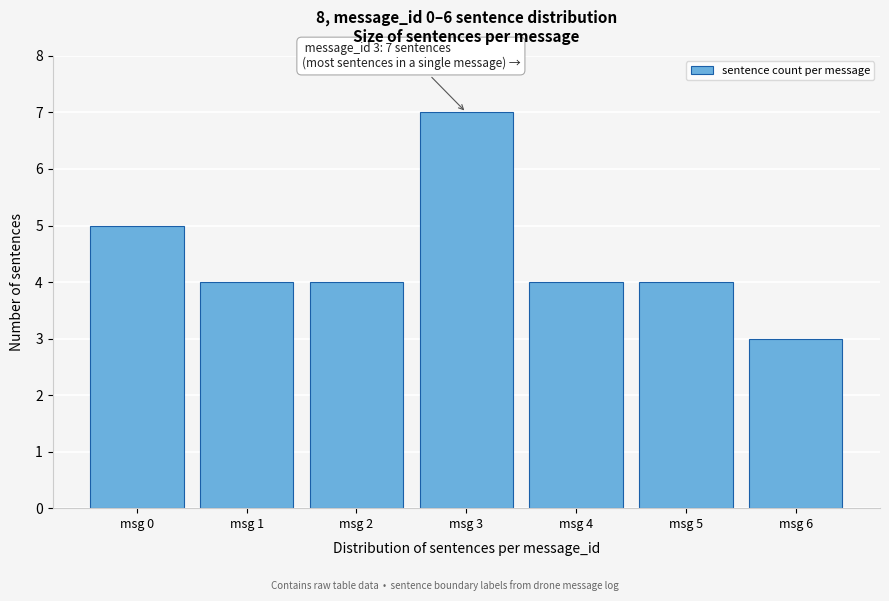

Reading right to left, extract all data points from this chart.

msg 6=3	msg 5=4	msg 4=4	msg 3=7	msg 2=4	msg 1=4	msg 0=5